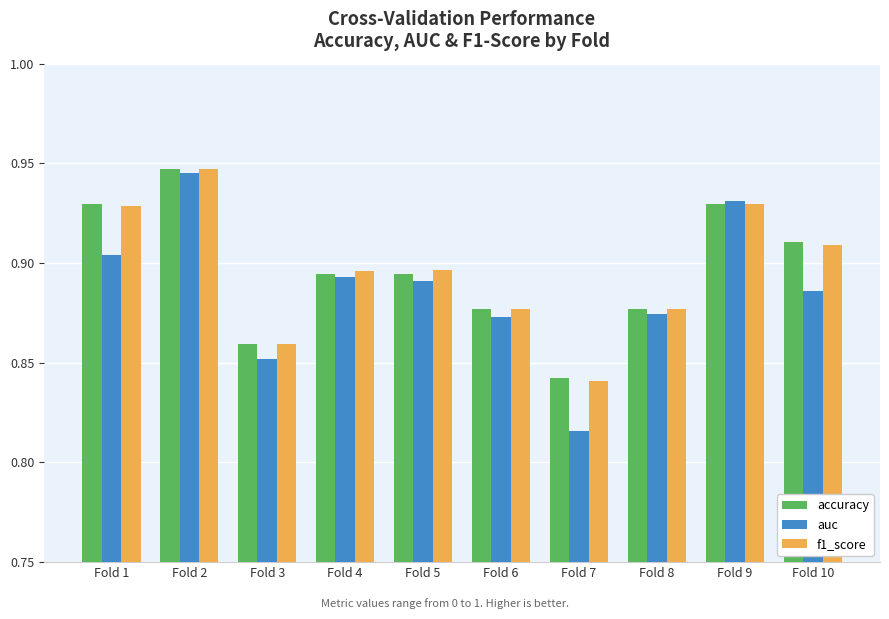

What is the sum of all f1_score values?

9.0